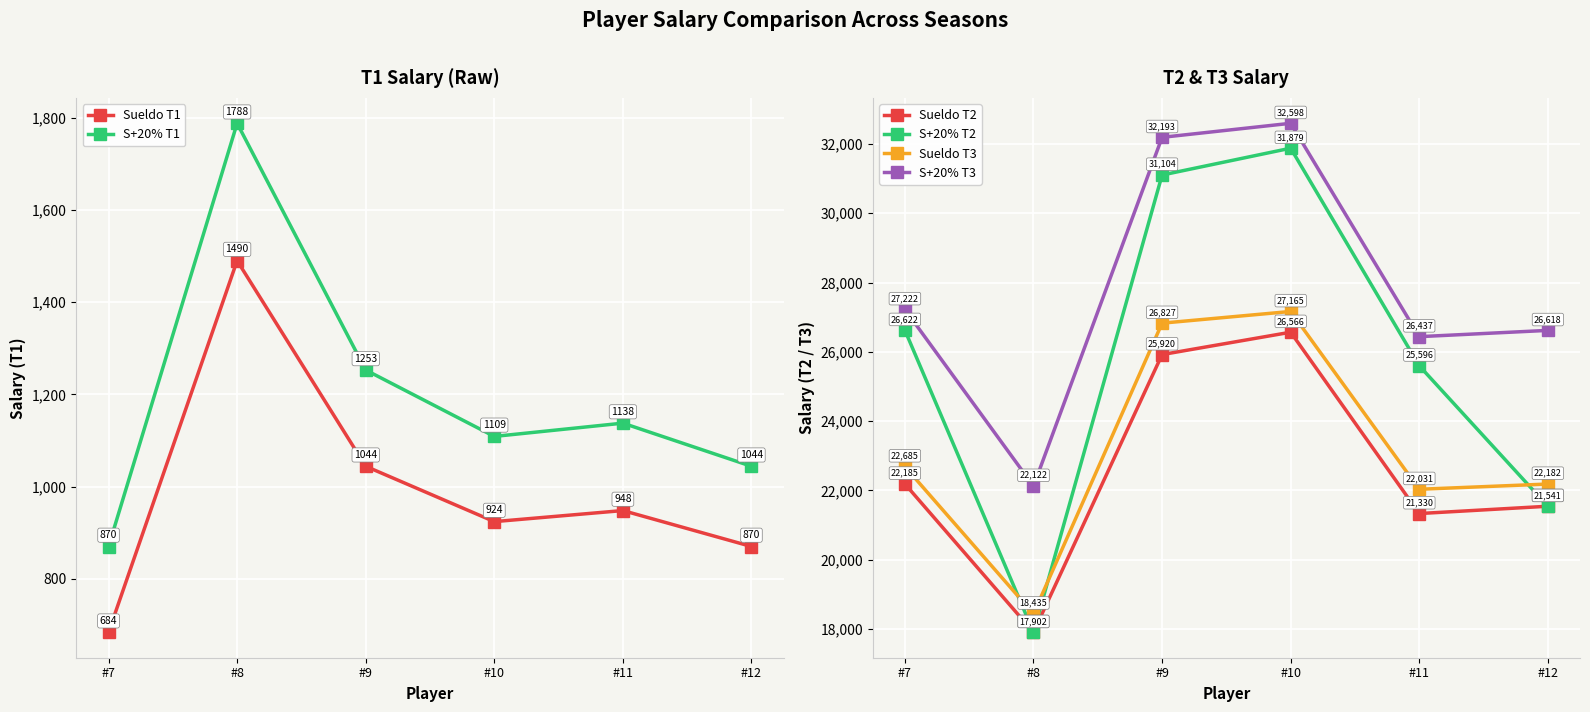

At how many categories does at least one series exceed 31355?

2